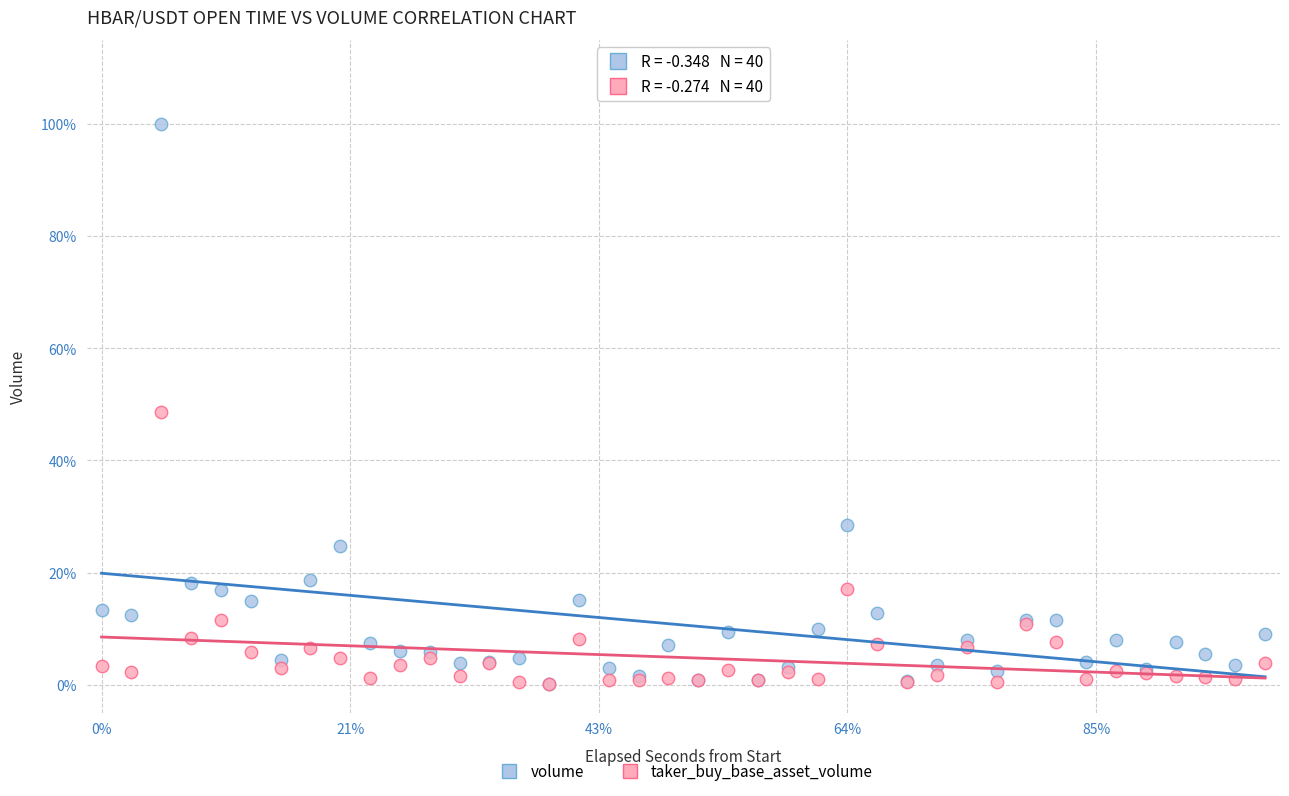

What are all the series names shown in the legend?

volume, taker_buy_base_asset_volume